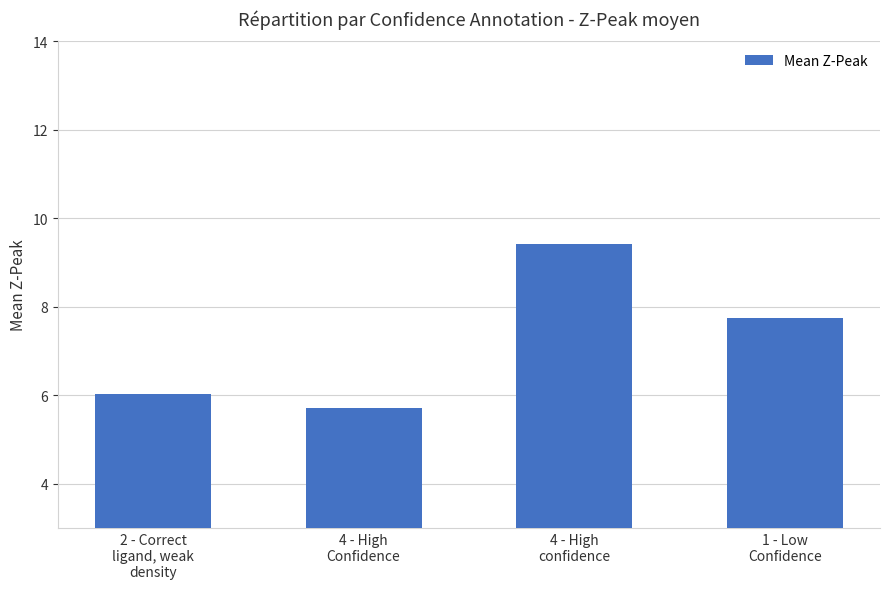

The value at 4 - High
confidence is 12.5. True or false?

False